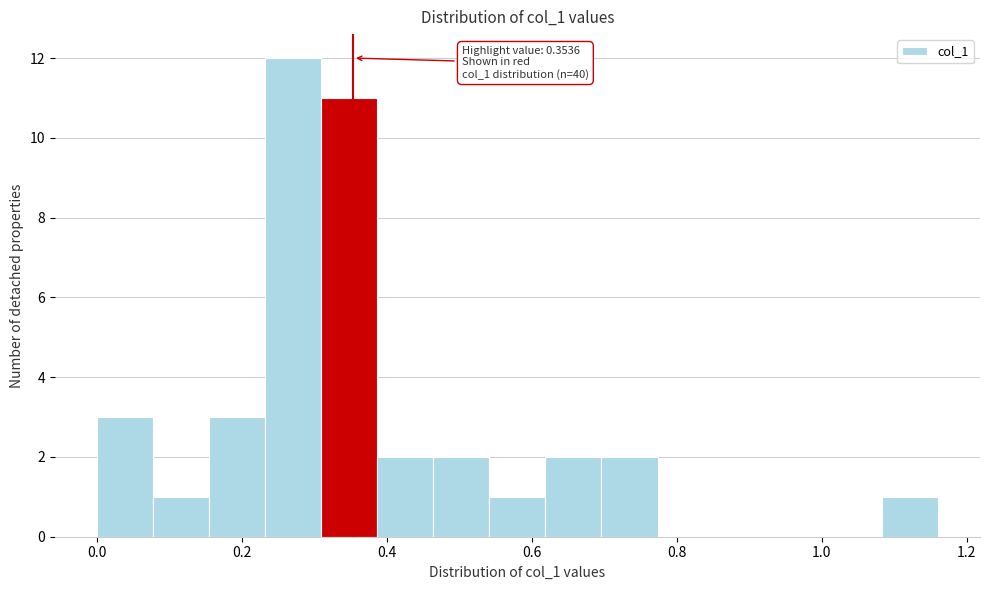

Read against the x-axis, roughly where is the centre of the tallest bar?

0.28